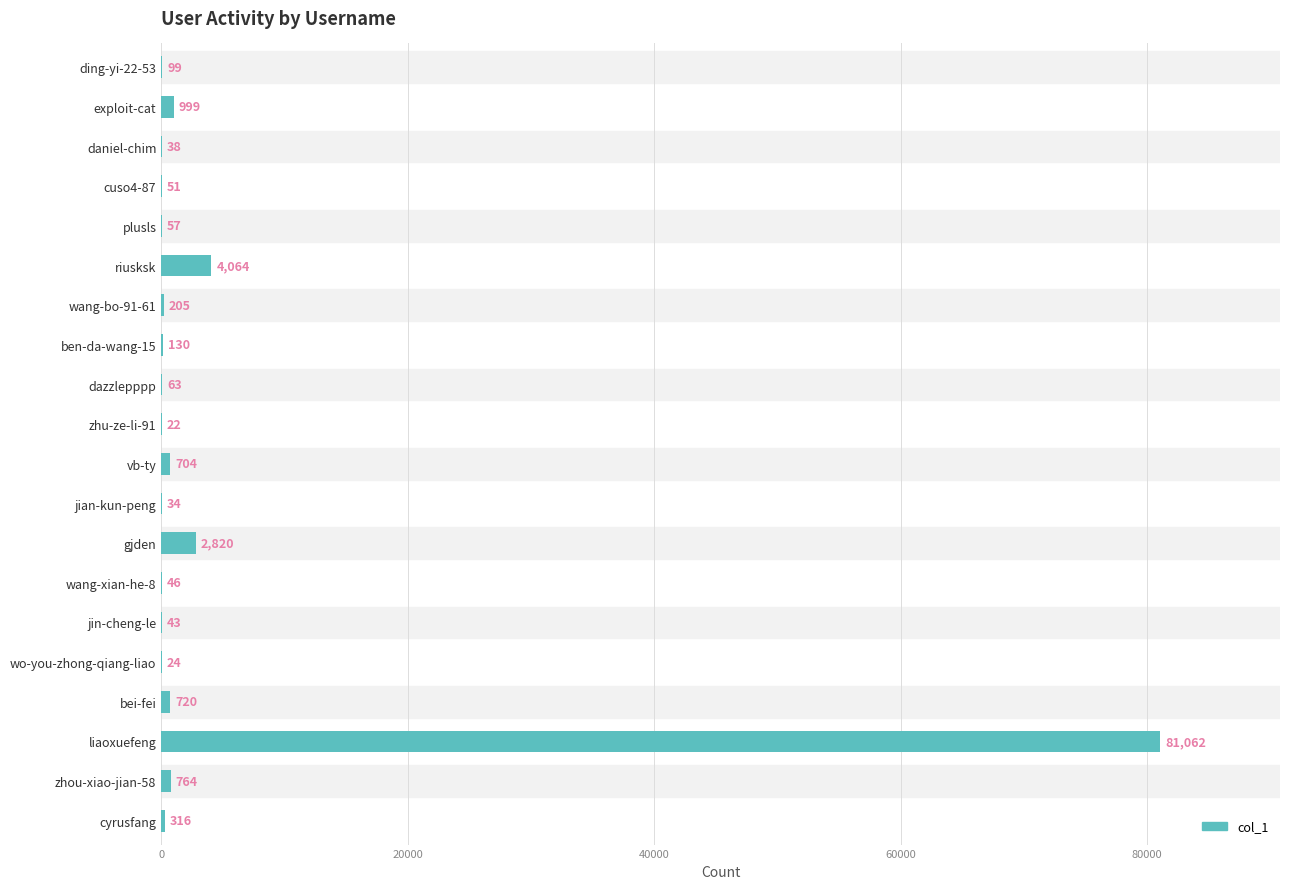

Is it true that the value at liaoxuefeng is 81062?

True